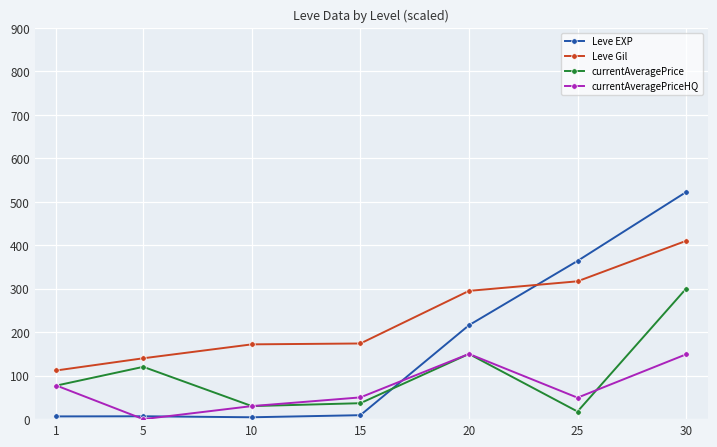

Rank the series by their average value, from highest to lowest.

Leve Gil, Leve EXP, currentAveragePrice, currentAveragePriceHQ